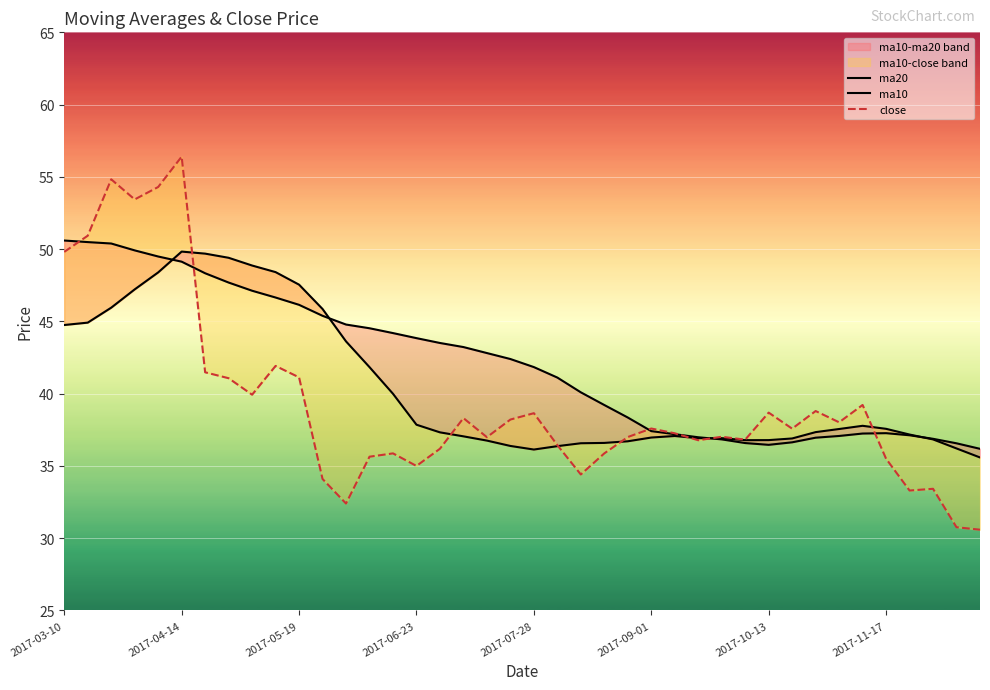

How many categories are shown in the chart?

40